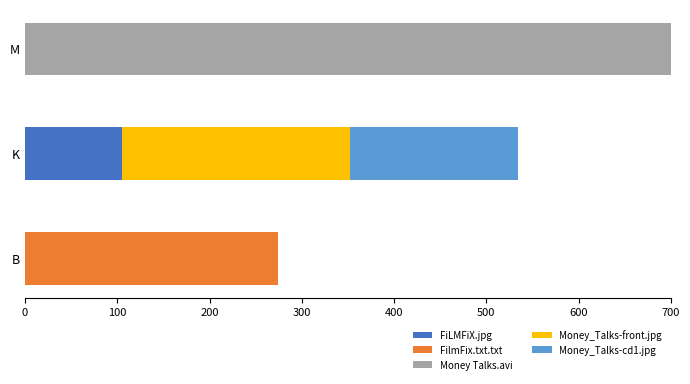

At which category is the sum across all series the highest?

M